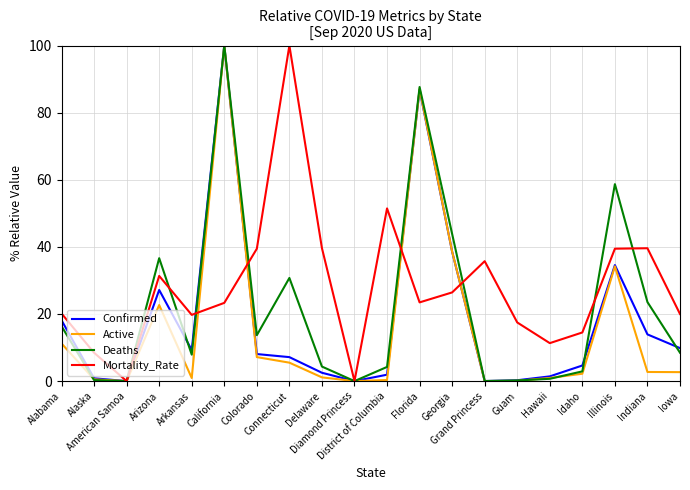

List the series in order of their overall mean, lowest first.

Active, Confirmed, Deaths, Mortality_Rate